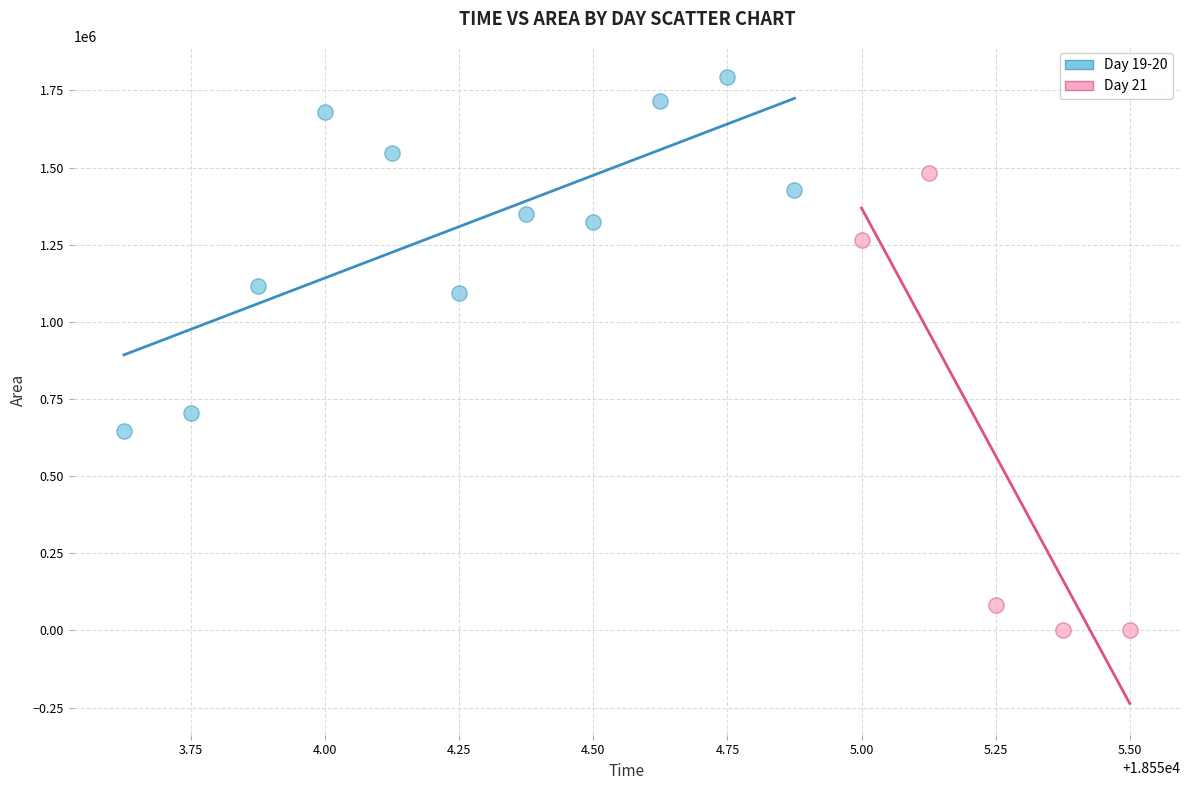

Which series has the widest spread of Y values?

Day 21